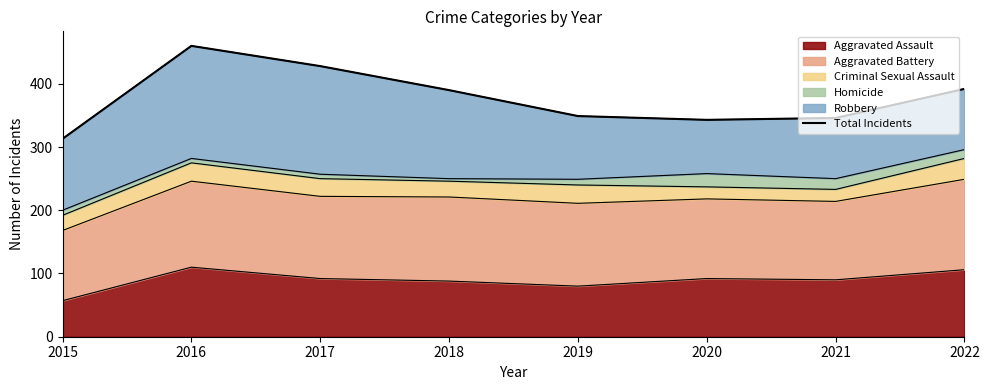

Reading left to right, what are all the values shown in this chart?

2015=313	2016=460	2017=428	2018=390	2019=349	2020=343	2021=346	2022=392